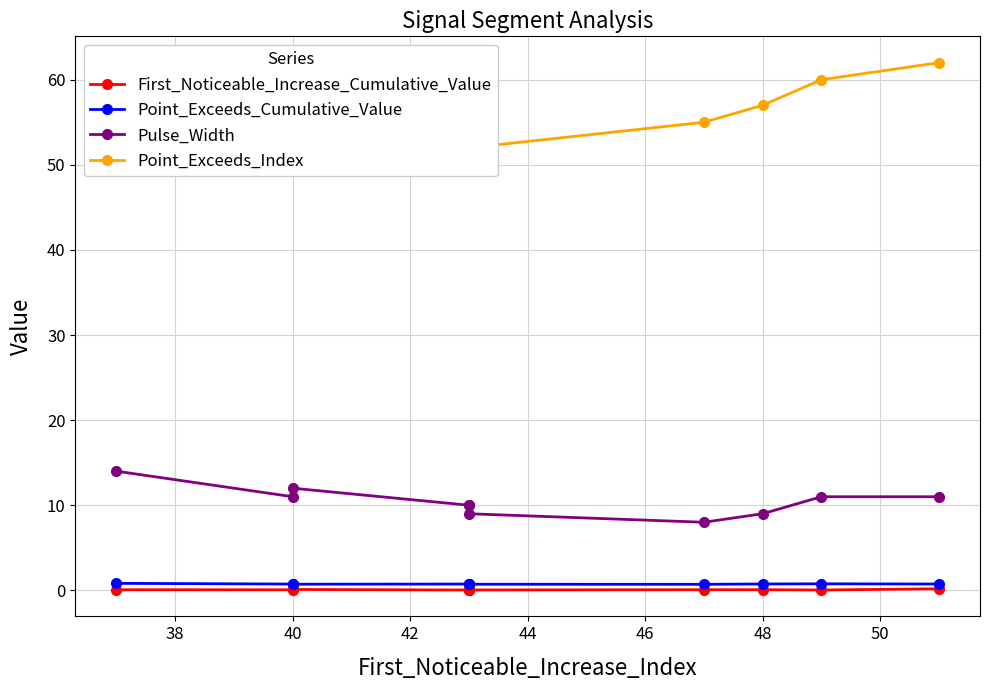

Where is the first local maximum for Pulse_Width?

40